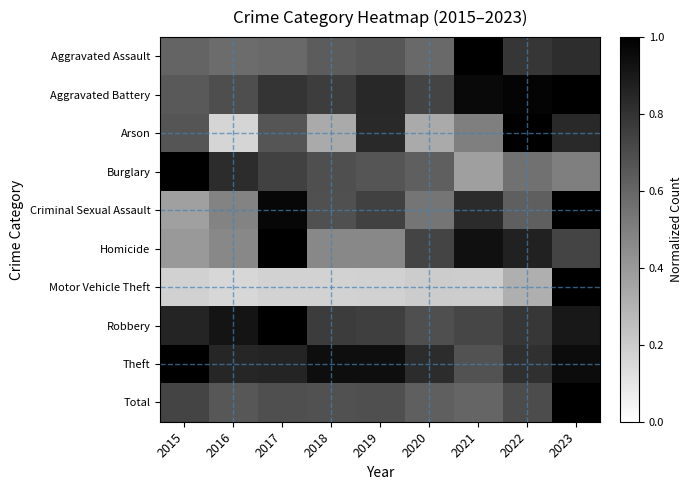

Reading right to left, extract all data points from this chart.

Aggravated Assault: 2023=0.8	2022=0.8	2021=1.0	2020=0.6	2019=0.7	2018=0.6	2017=0.6	2016=0.6	2015=0.6
Aggravated Battery: 2023=1.0	2022=1.0	2021=1.0	2020=0.7	2019=0.8	2018=0.8	2017=0.8	2016=0.7	2015=0.6
Arson: 2023=0.8	2022=1.0	2021=0.5	2020=0.3	2019=0.8	2018=0.3	2017=0.7	2016=0.2	2015=0.7
Burglary: 2023=0.5	2022=0.6	2021=0.4	2020=0.6	2019=0.7	2018=0.7	2017=0.7	2016=0.8	2015=1.0
Criminal Sexual Assault: 2023=1.0	2022=0.6	2021=0.8	2020=0.5	2019=0.7	2018=0.7	2017=1.0	2016=0.5	2015=0.4
Homicide: 2023=0.7	2022=0.9	2021=0.9	2020=0.7	2019=0.5	2018=0.5	2017=1.0	2016=0.5	2015=0.4
Motor Vehicle Theft: 2023=1.0	2022=0.3	2021=0.2	2020=0.2	2019=0.2	2018=0.2	2017=0.2	2016=0.2	2015=0.2
Robbery: 2023=0.9	2022=0.8	2021=0.7	2020=0.7	2019=0.8	2018=0.8	2017=1.0	2016=0.9	2015=0.9
Theft: 2023=1.0	2022=0.8	2021=0.7	2020=0.8	2019=0.9	2018=0.9	2017=0.9	2016=0.8	2015=1.0
Total: 2023=1.0	2022=0.7	2021=0.6	2020=0.6	2019=0.7	2018=0.7	2017=0.7	2016=0.7	2015=0.7